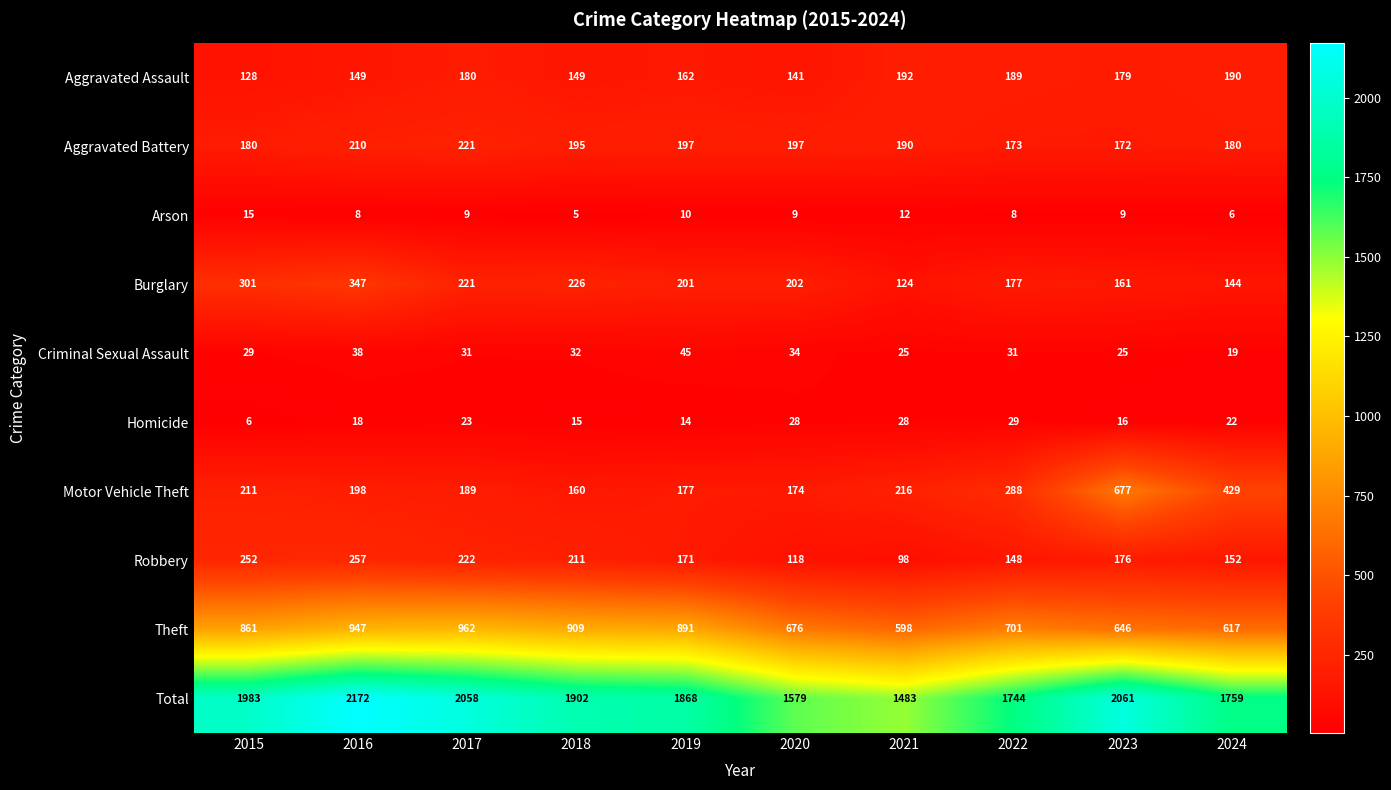

At which label does Burglary first exceed 202?

2015